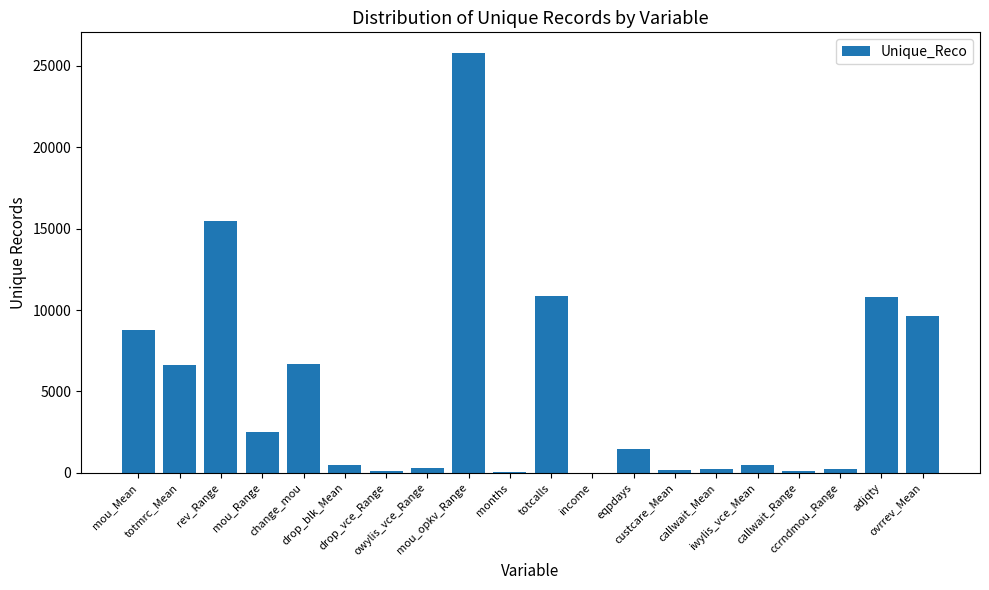

What is the maximum value shown in the chart?

25775